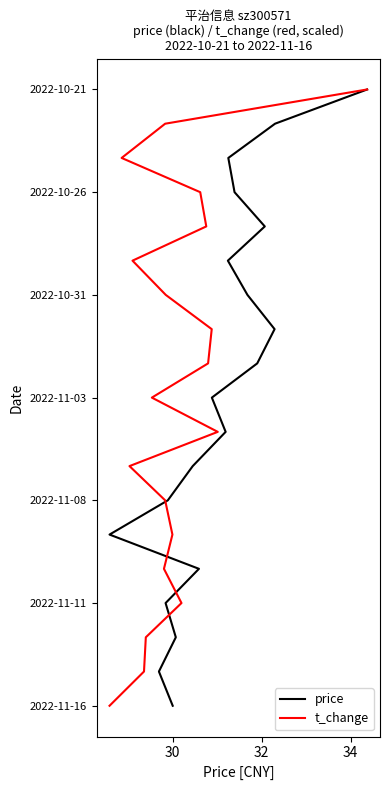

Which series has the widest spread of values?

price